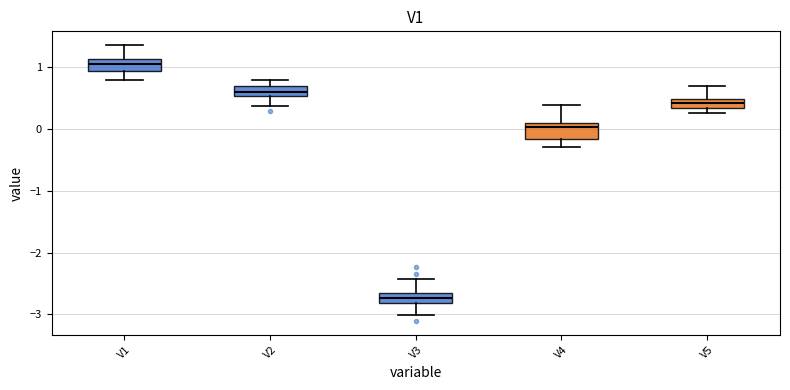

Where does the upper whisker of the box for V1 end on the y-axis? The values are not printed on the chart, so give them approximately, as read against the axis.

1.4